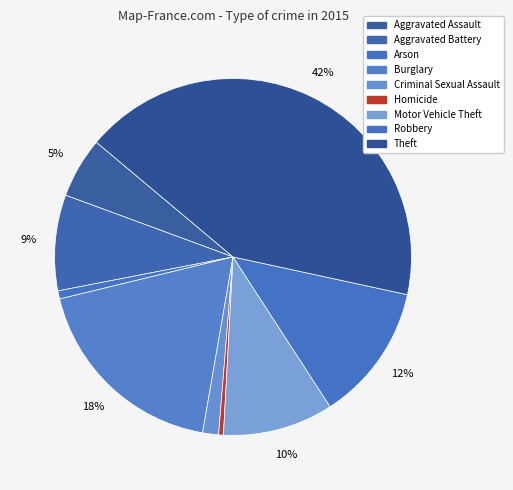

What percentage do Motor Vehicle Theft and Burglary together represent?

28.5%